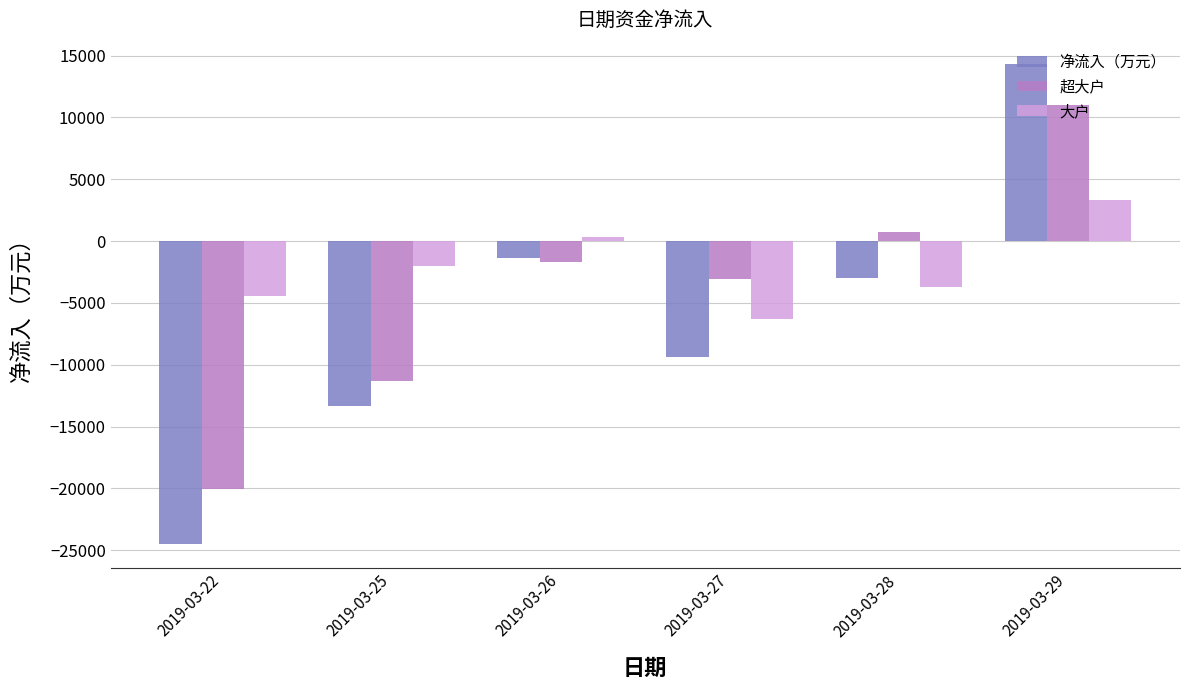

Which label corresponds to the smallest value in the chart?

2019-03-22